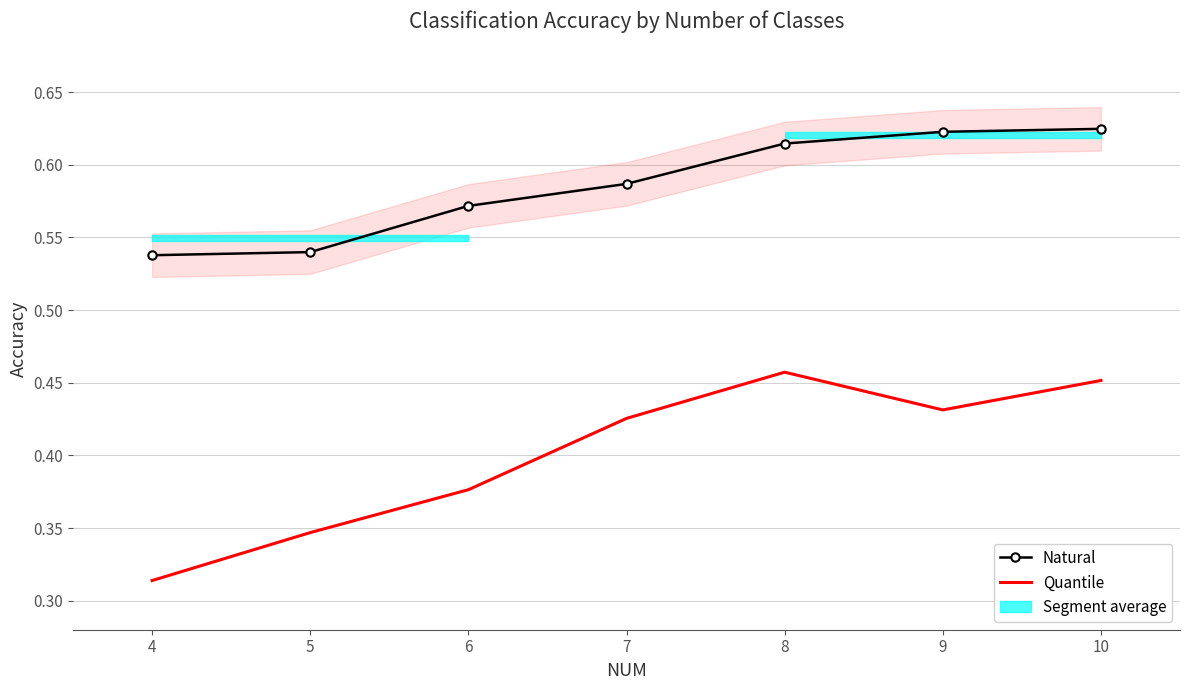

Reading left to right, what are all the values shown in this chart?

Natural: 0.5	0.5	0.6	0.6	0.6	0.6	0.6
Quantile: 0.3	0.3	0.4	0.4	0.5	0.4	0.5